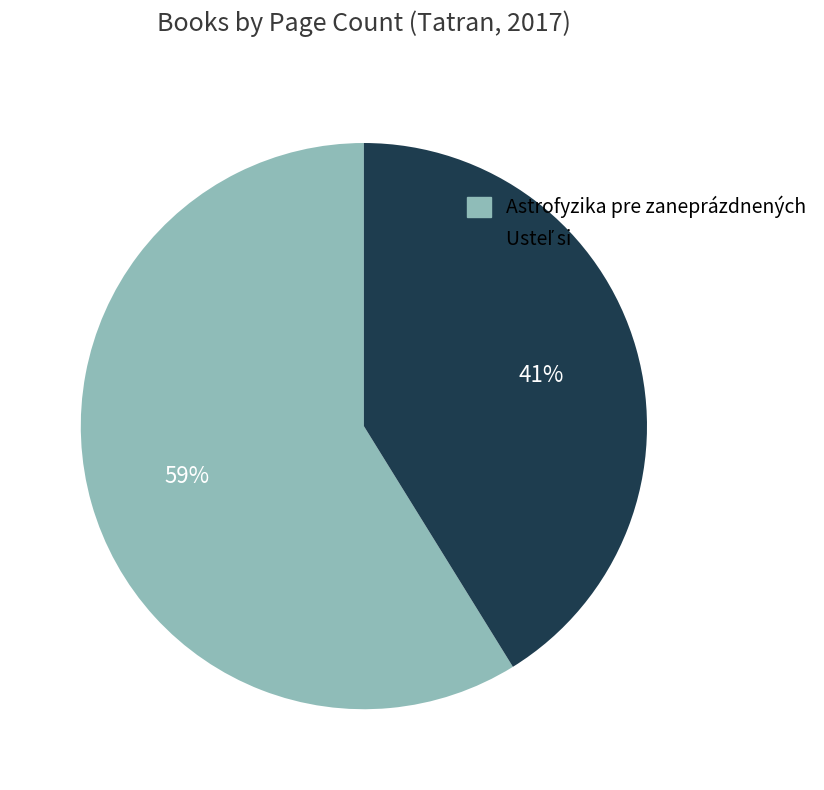

Which slice represents more than half of the pie?

Astrofyzika pre zaneprázdnených